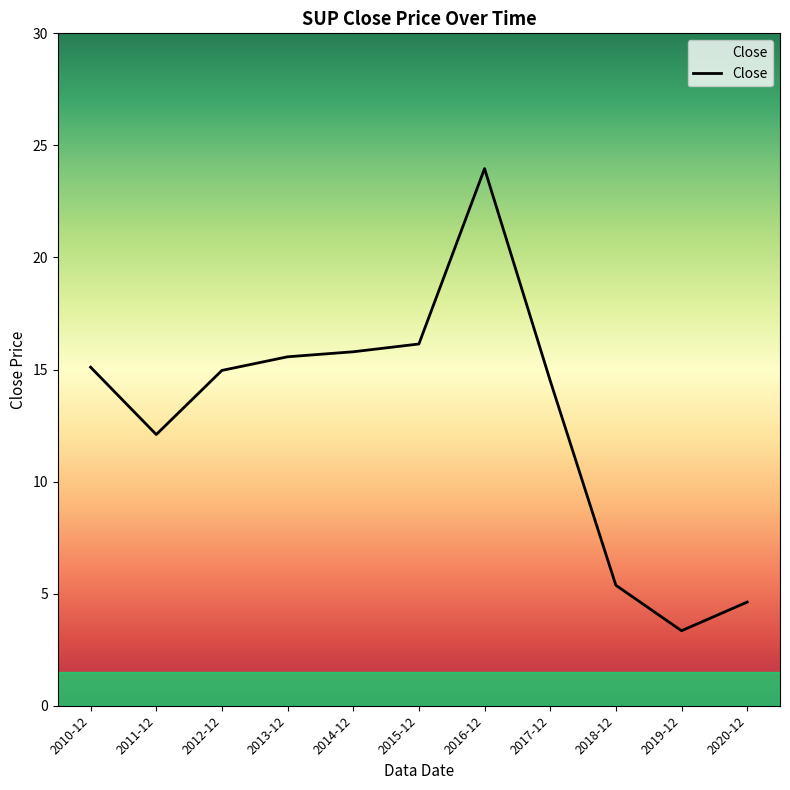

Is it true that the value at 2019-12 is 3.3?

True